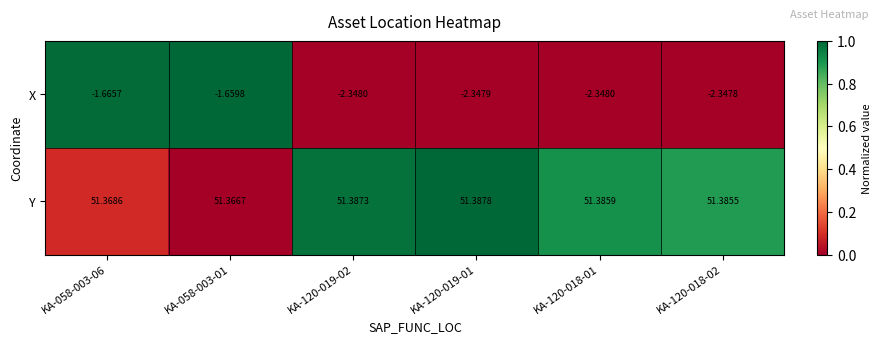

List the series in order of their peak value, highest first.

Y, X